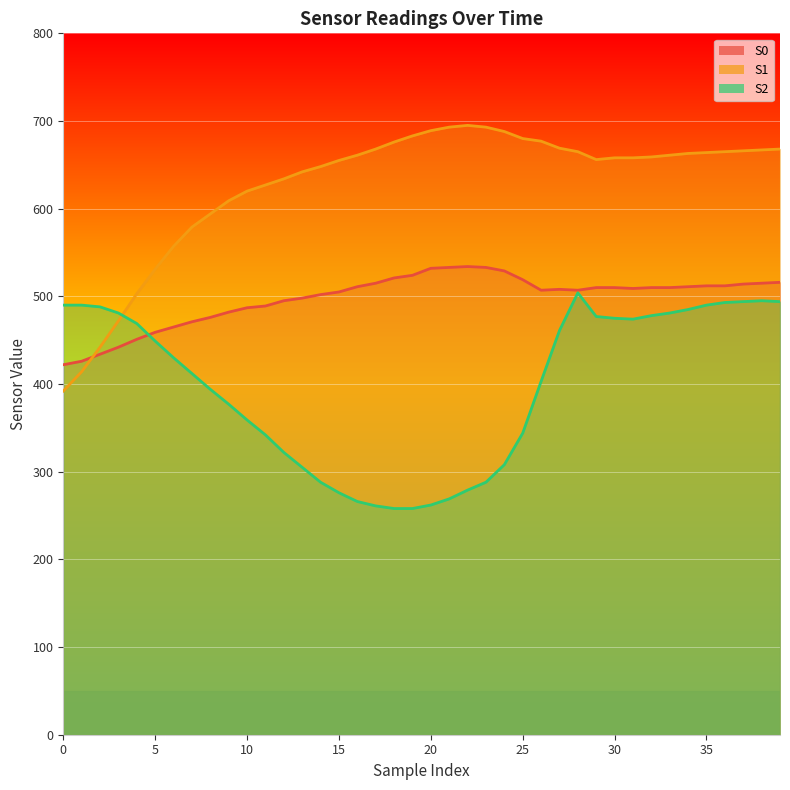

How many interior local valleys does the S2 series have?

1